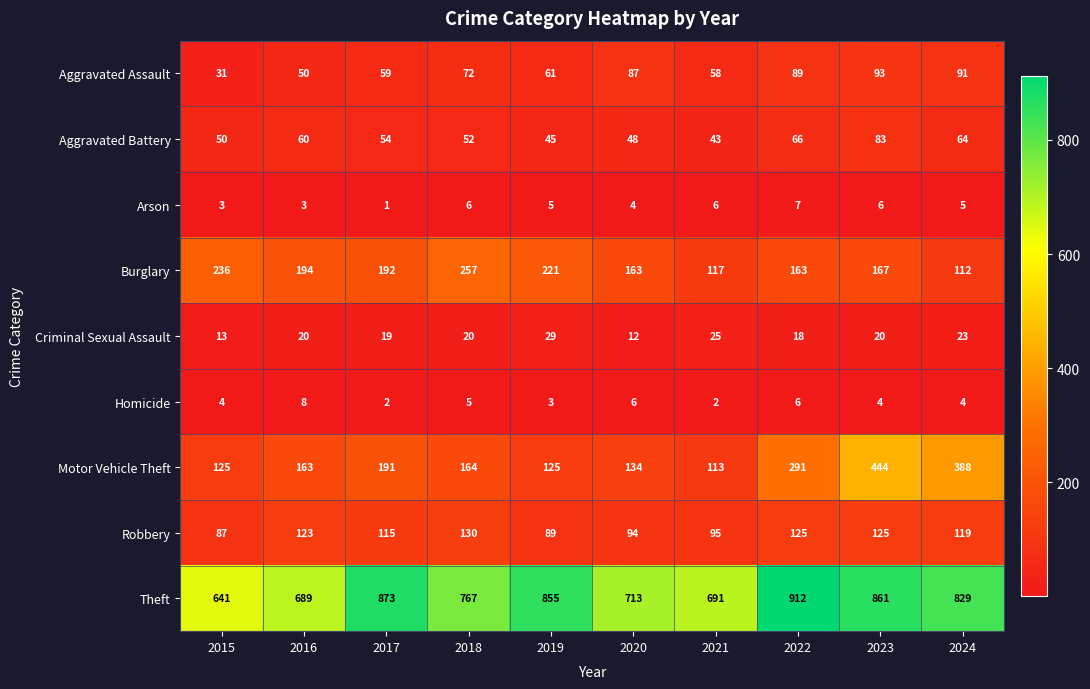

At which category is the sum across all series the highest?

2023